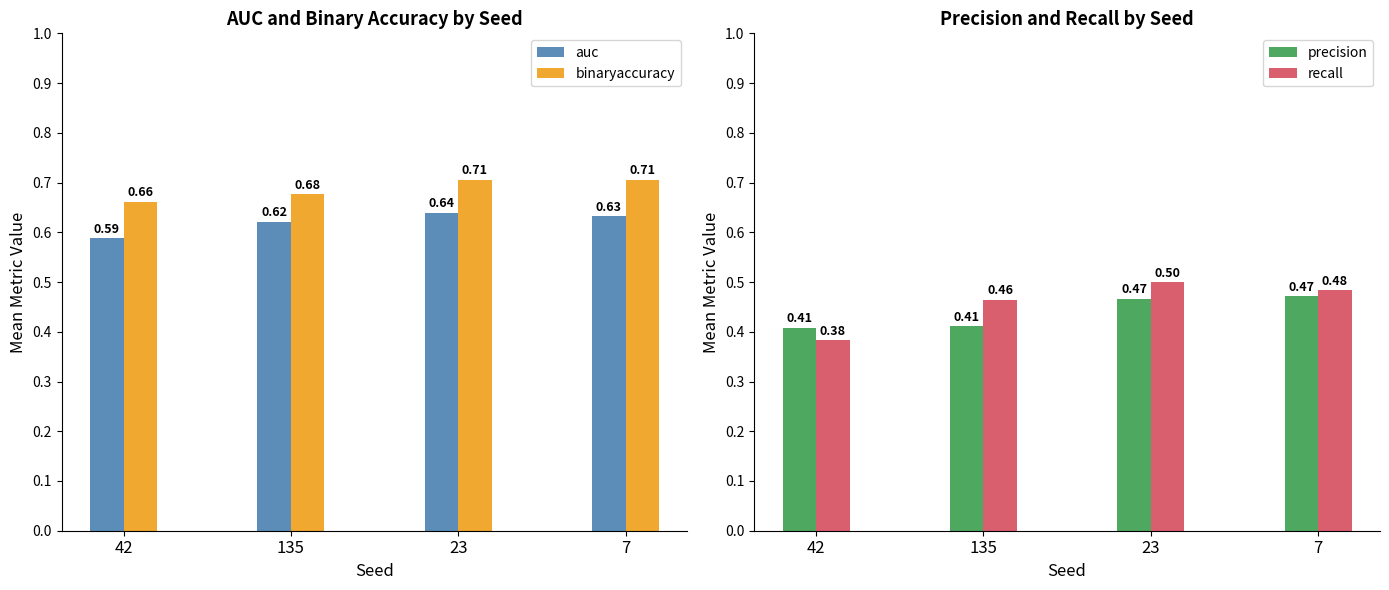

What position from the right is 135?

3